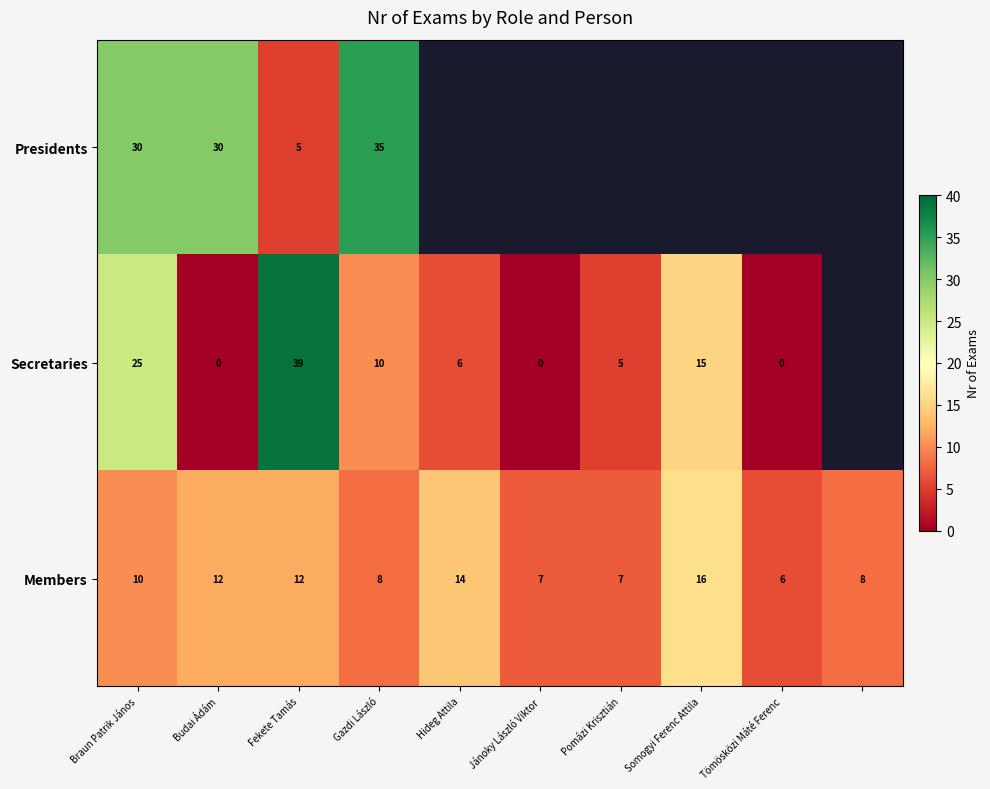

What is the total value across all series at Gazdi László?

53